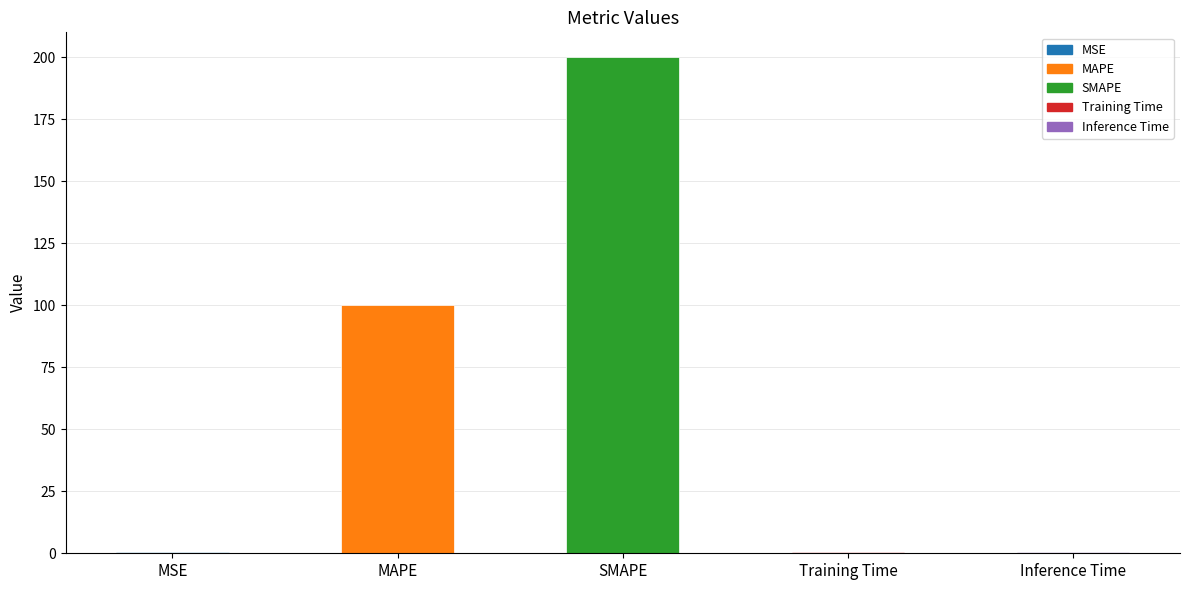

Is it true that the value at MAPE is 175.3?

False